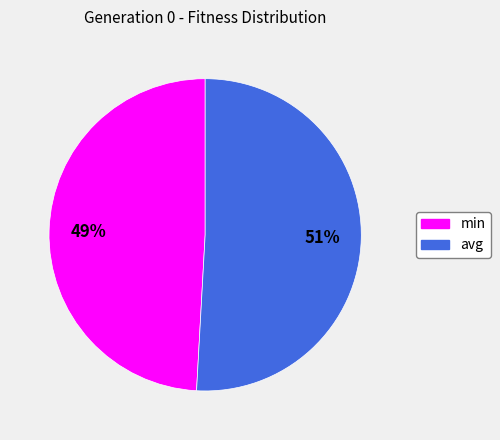

What is the smallest slice in the pie chart?

min